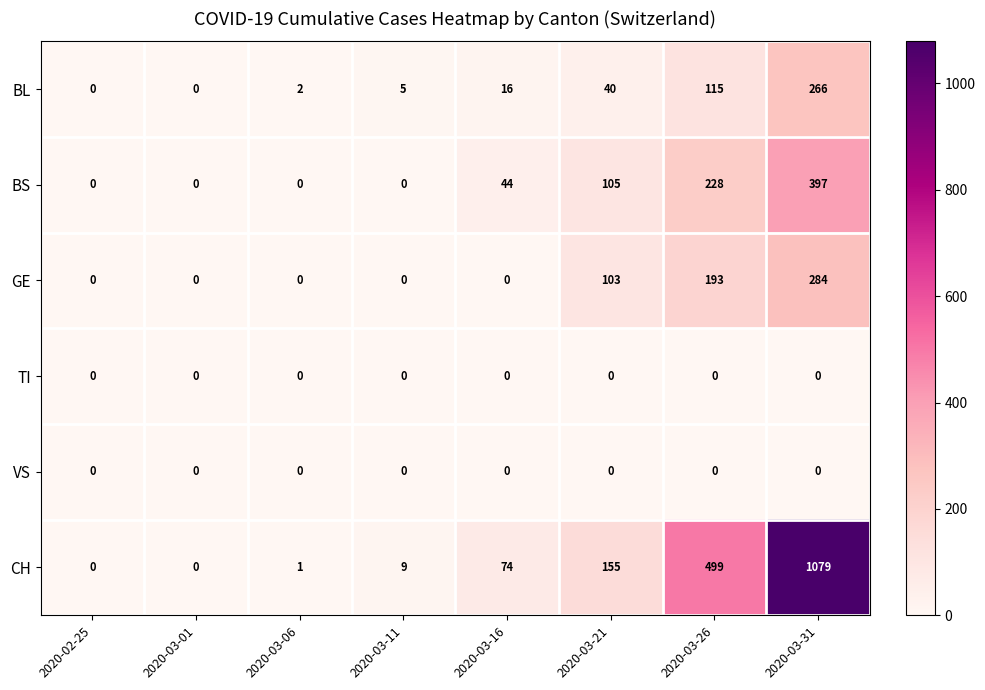

What is the difference between the BS values at 2020-03-21 and 2020-03-06?

105